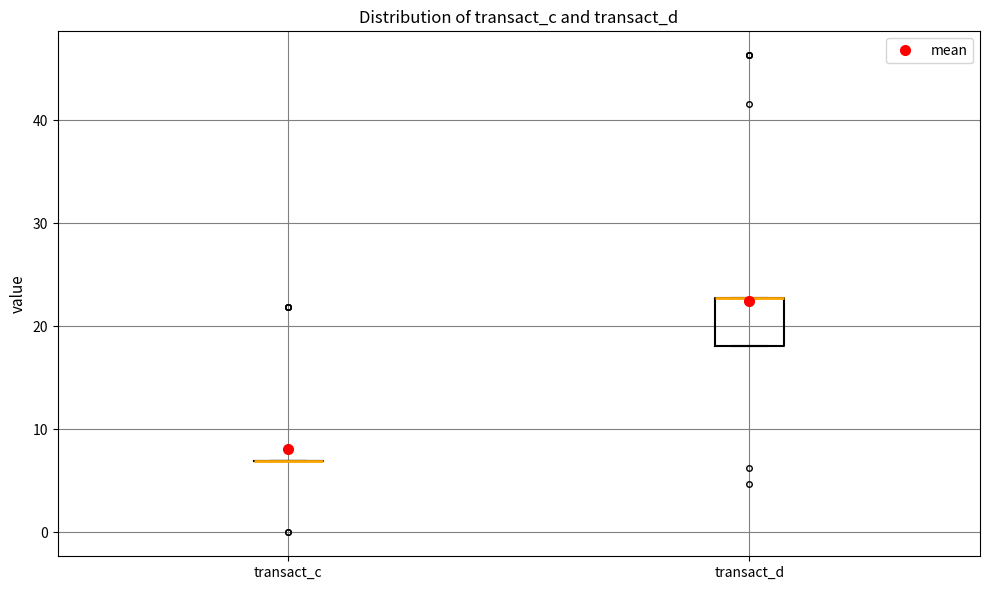

Where is the upper edge of the box for transact_d on the y-axis? The values are not printed on the chart, so give them approximately, as read against the axis.

23